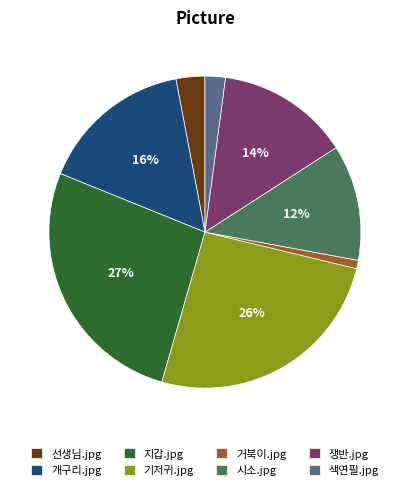

To the nearest percent, what portion does 거북이.jpg represent?

1%